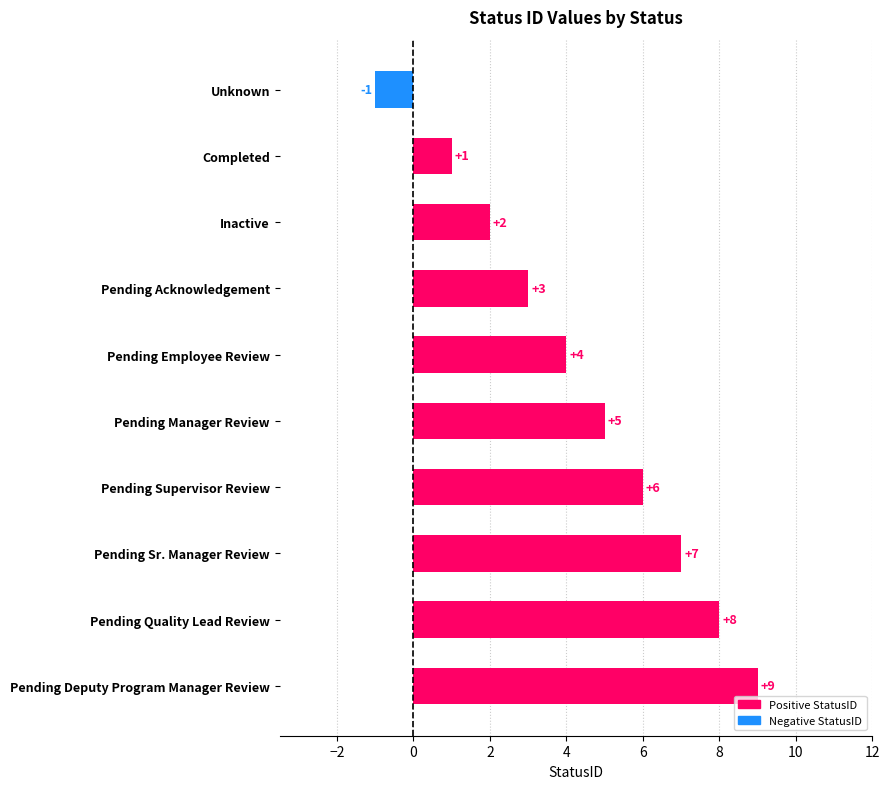

List the labels in order of value, largest first.

Pending Deputy Program Manager Review, Pending Quality Lead Review, Pending Sr. Manager Review, Pending Supervisor Review, Pending Manager Review, Pending Employee Review, Pending Acknowledgement, Inactive, Completed, Unknown